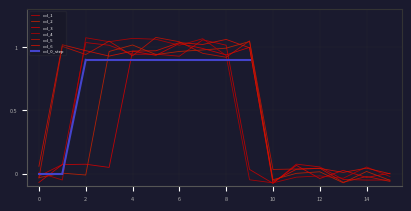

How many values in the col_3 series are below 0?

4